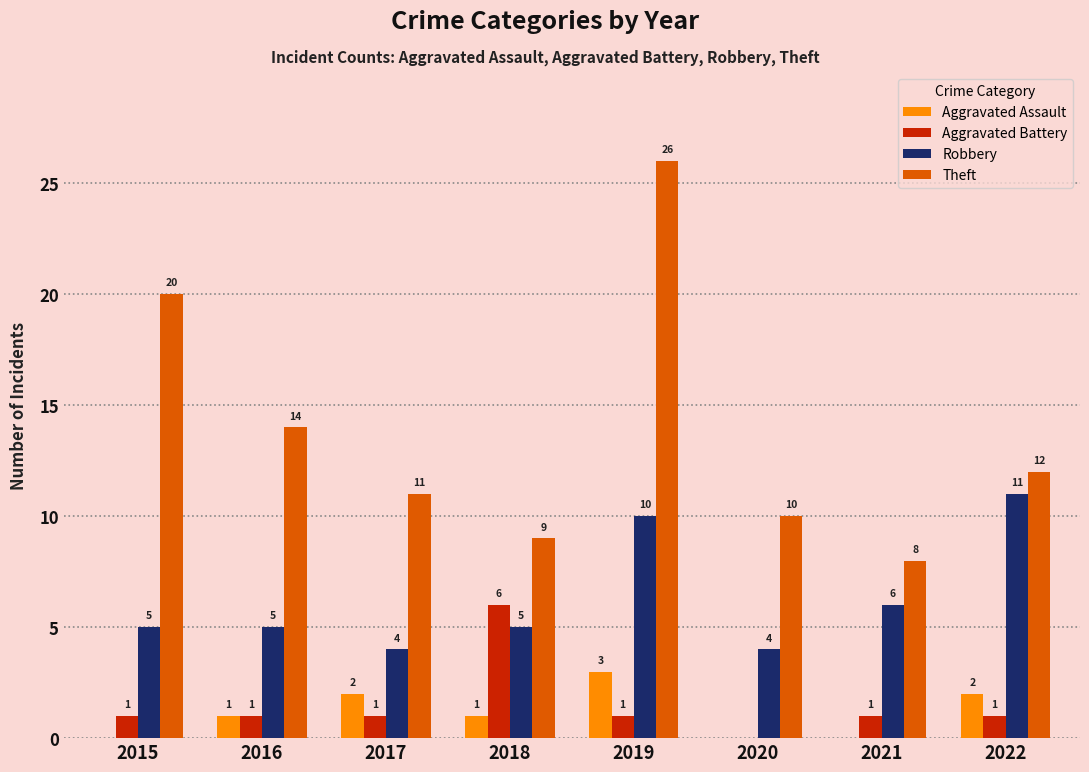

Reading left to right, extract all data points from this chart.

Aggravated Assault: 0	1	2	1	3	0	0	2
Aggravated Battery: 1	1	1	6	1	0	1	1
Robbery: 5	5	4	5	10	4	6	11
Theft: 20	14	11	9	26	10	8	12